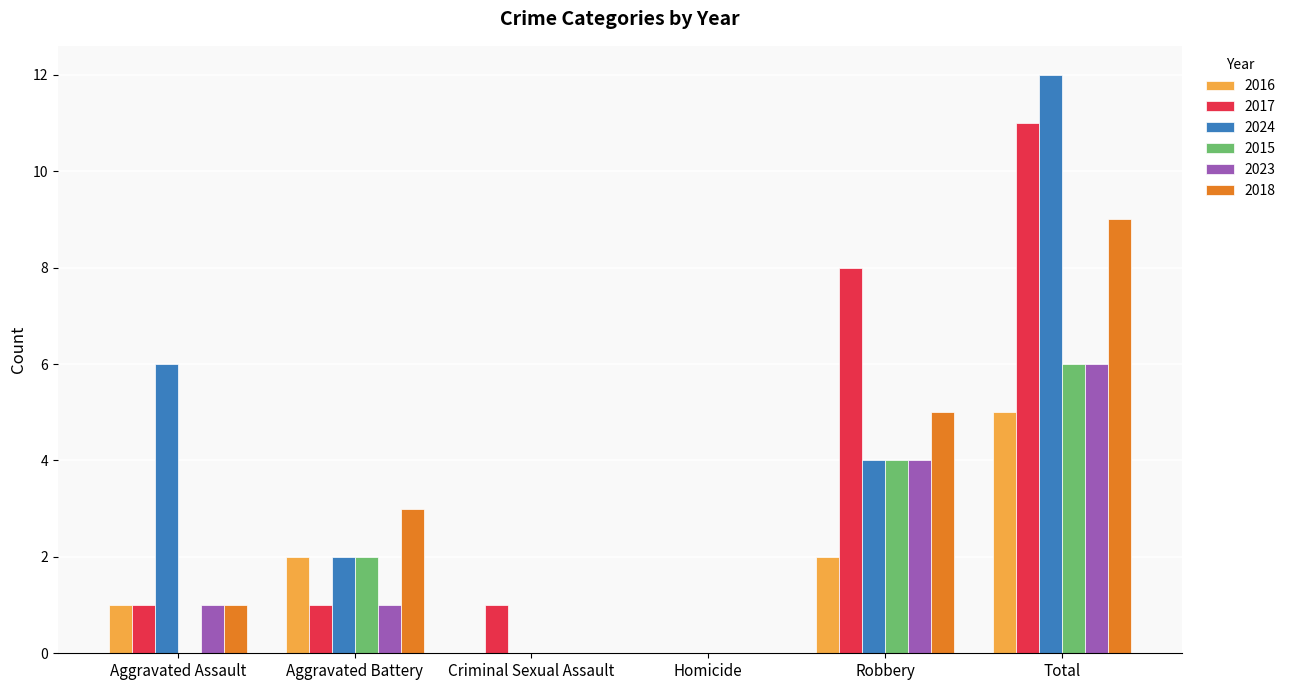

At which category is the sum across all series the highest?

Total